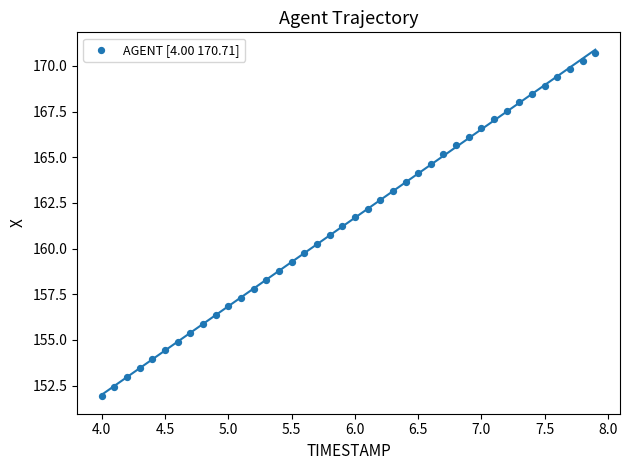

What is the range of X values (max minus min)?

3.9